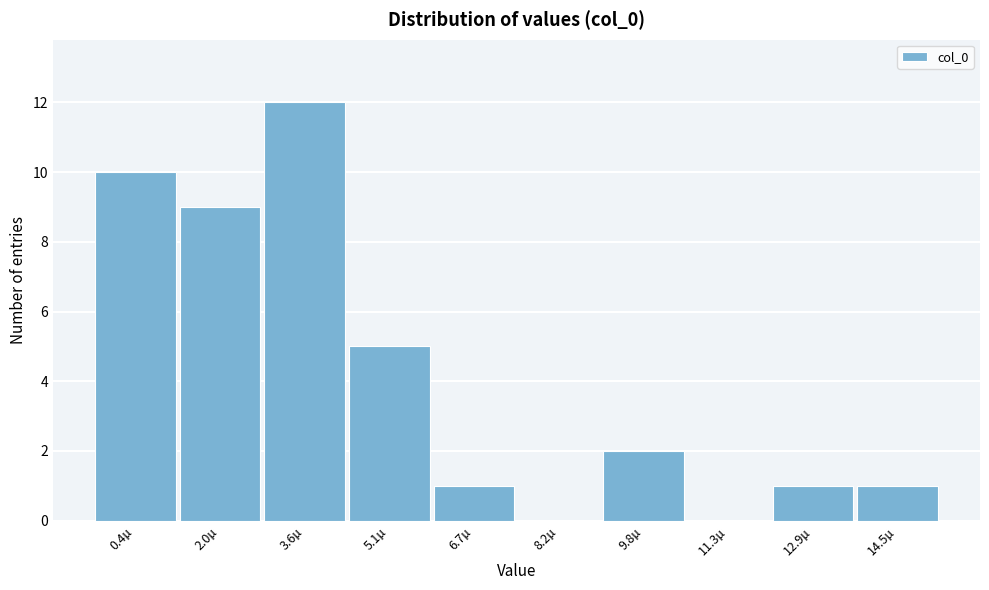

Reading right to left, list all the values displayed in this chart.

14.5µ=1	12.9µ=1	11.3µ=0	9.8µ=2	8.2µ=0	6.7µ=1	5.1µ=5	3.6µ=12	2.0µ=9	0.4µ=10